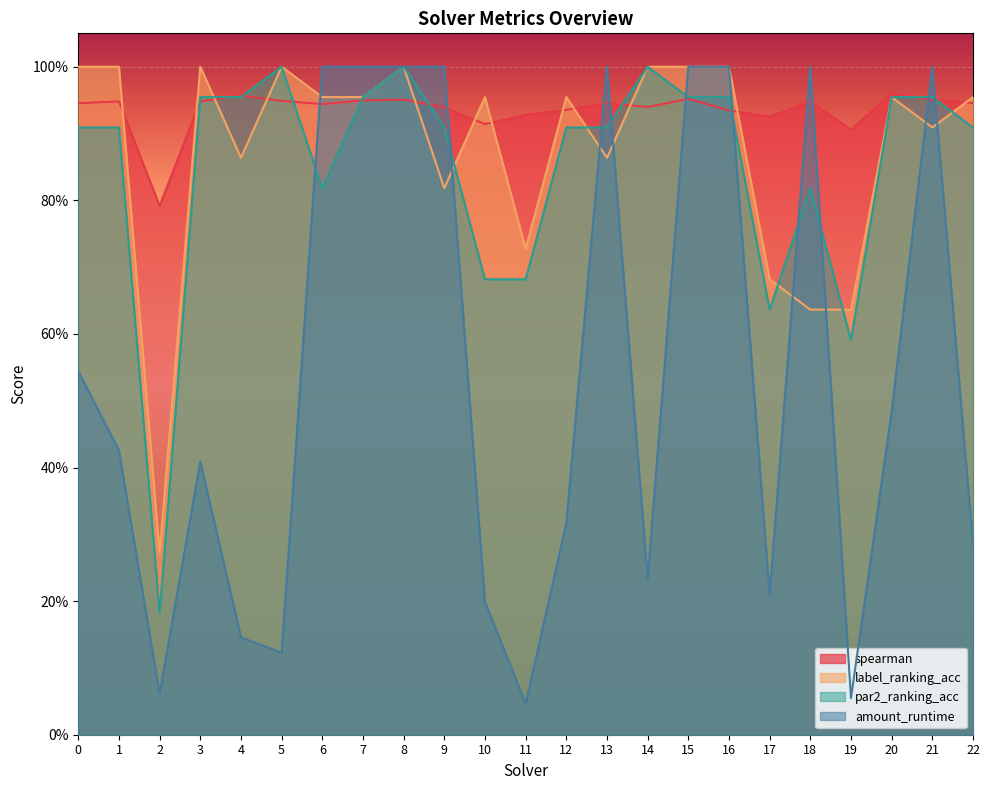

What is the sum of all spearman values?

21.5